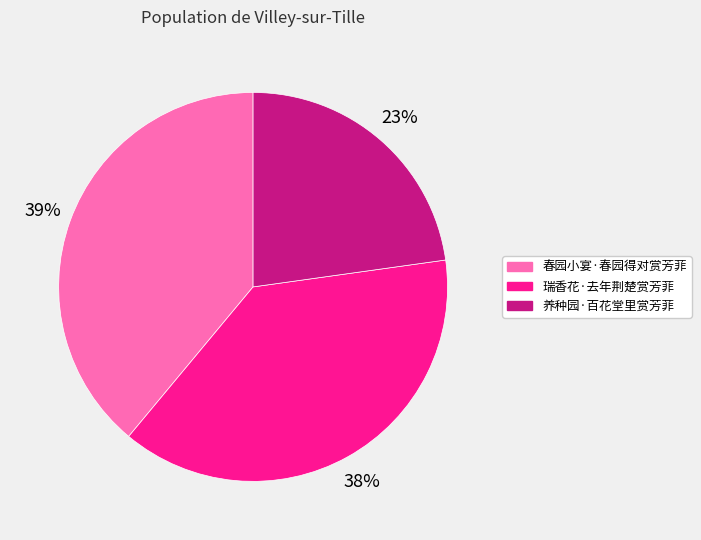

To the nearest percent, what is the difference between the 养种园·百花堂里赏芳菲 and 瑞香花·去年荆楚赏芳菲 slice percentages?

15%